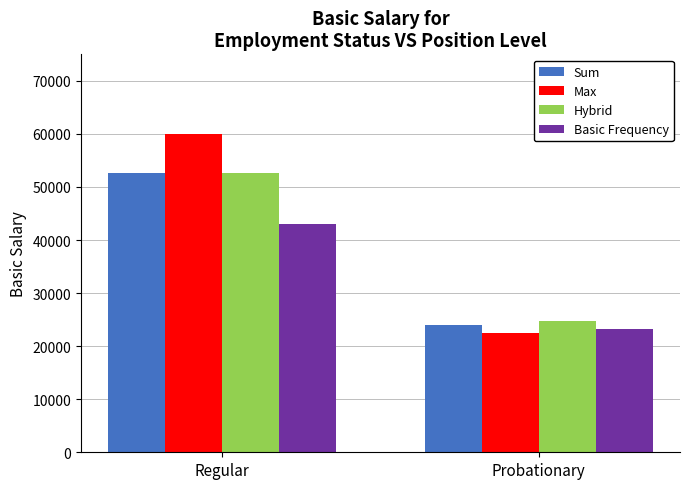

What position from the right is Regular?

2